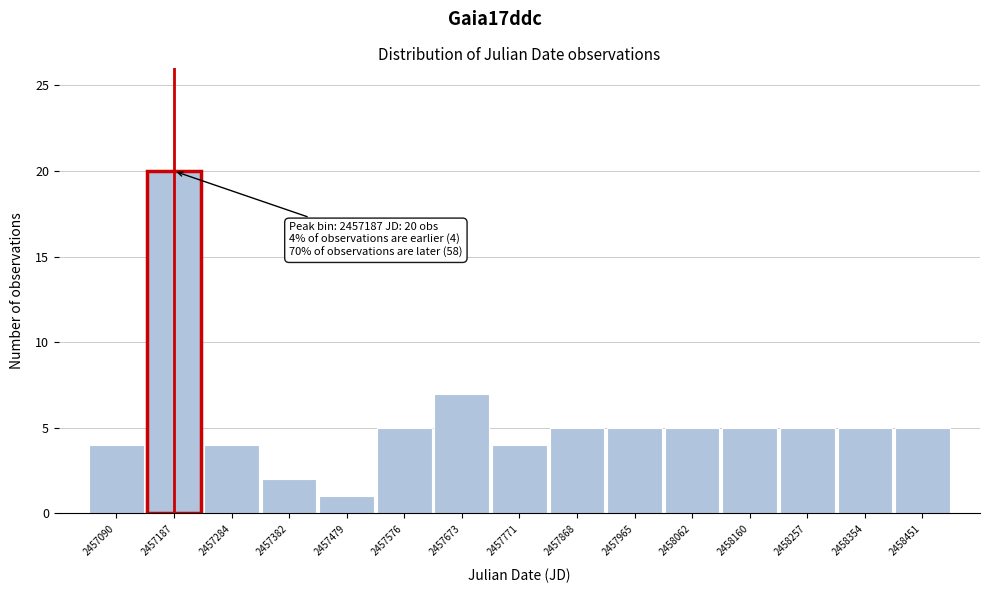

Which range on the x-axis has the tallest bar?

2457140 to 2457240